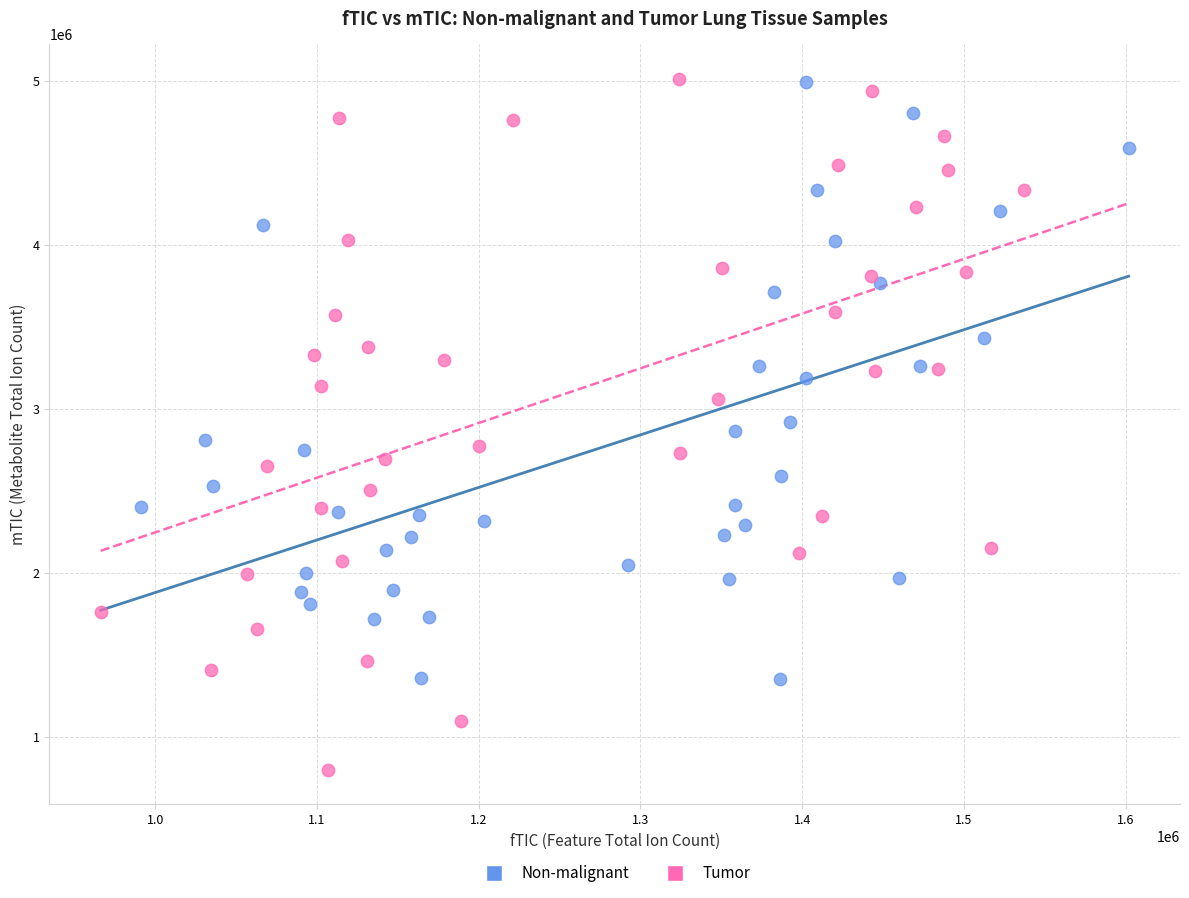

Which series has the largest Y range (max minus min)?

Tumor